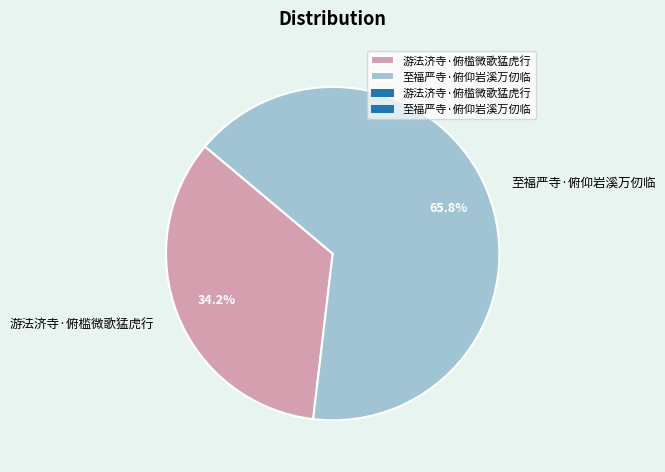

Between 至福严寺·俯仰岩溪万仞临 and 游法济寺·俯槛微歌猛虎行, which is larger?

至福严寺·俯仰岩溪万仞临